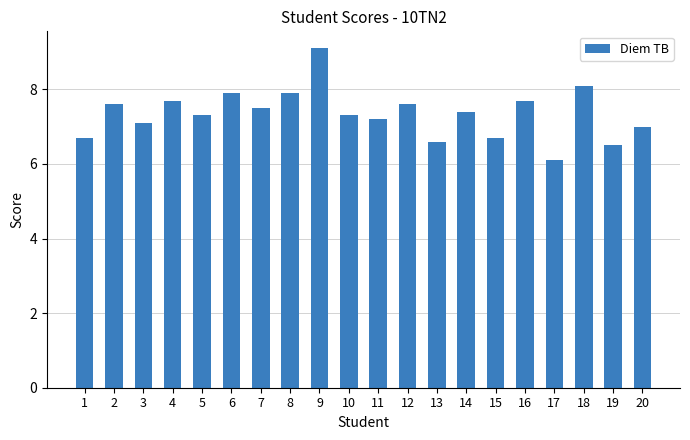

True or false: the data shows 3.2 at 8.

False